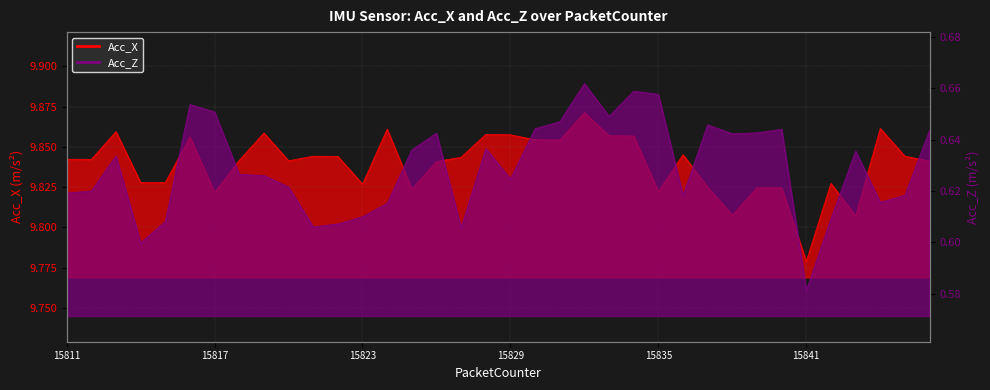

What is the value of the Acc_X point at the 29th from the left?

9.8